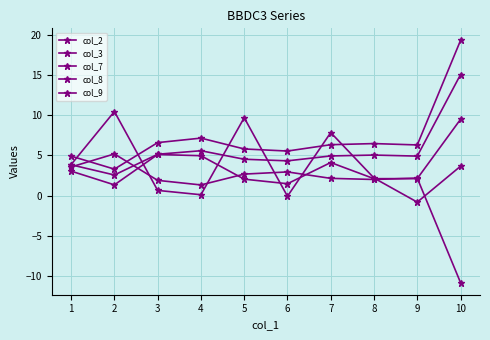

Count the number of categories in the chart.

10